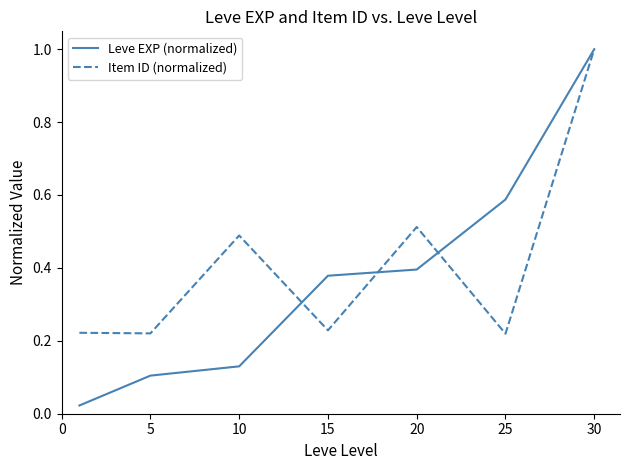

Which series has the largest range (max minus min)?

Leve EXP (normalized)